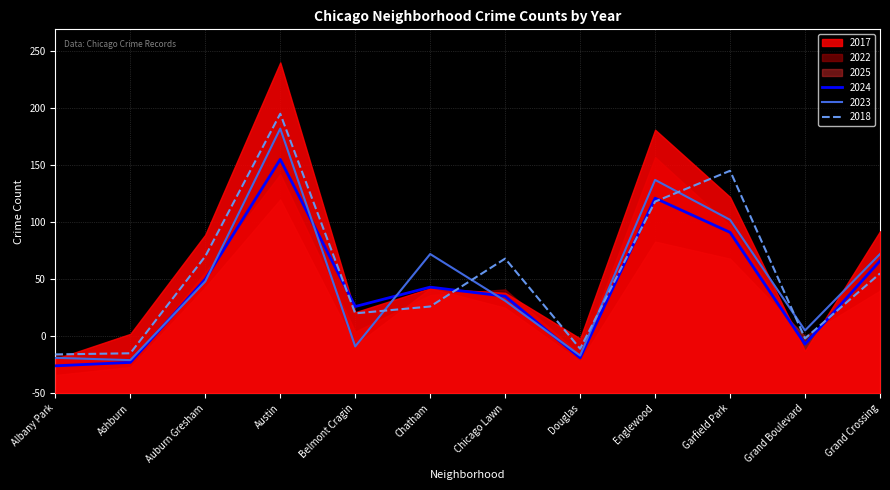

How many data points does each series have?

12